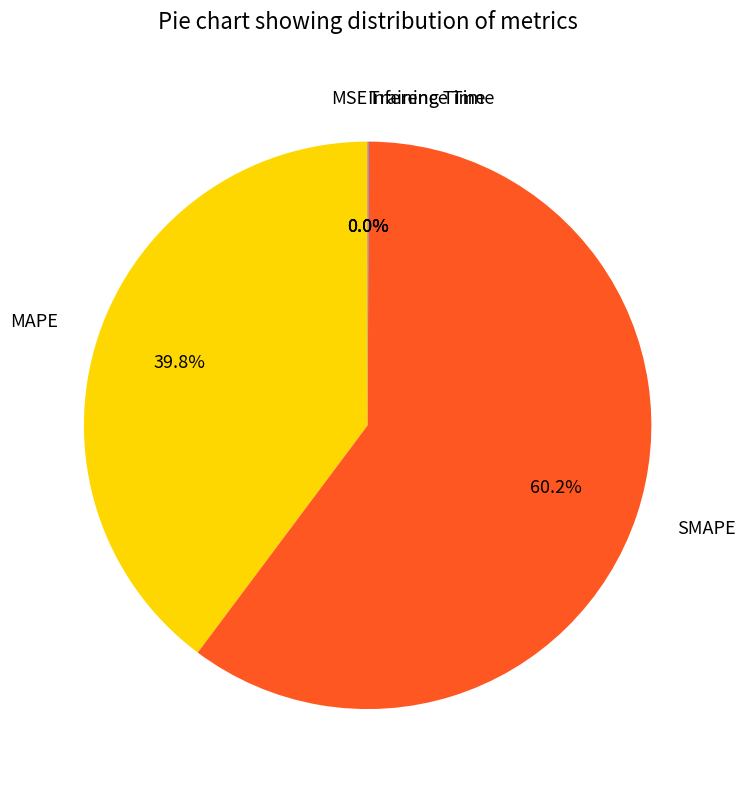

Which category accounts for the majority?

SMAPE